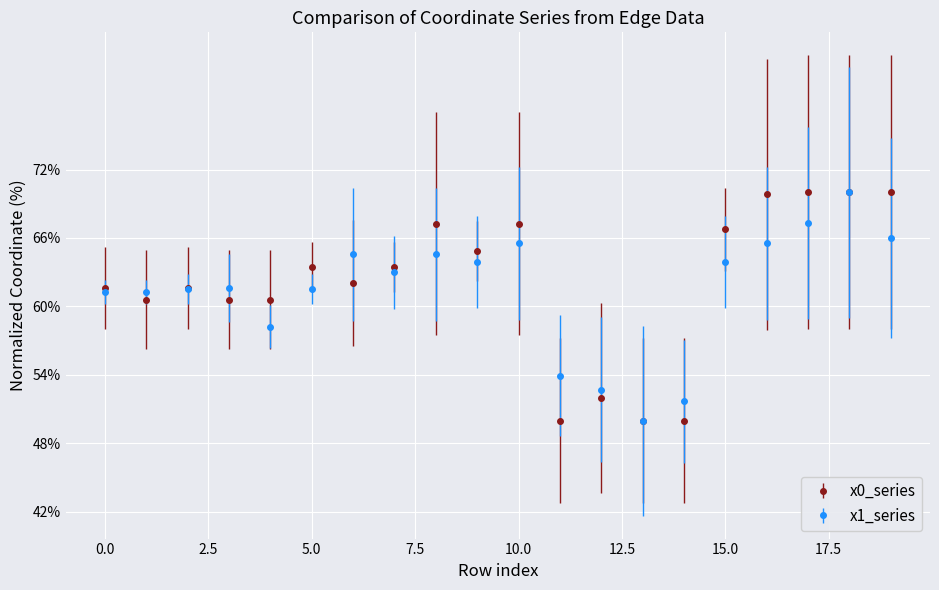

What is the minimum value for x0_series?

50.0